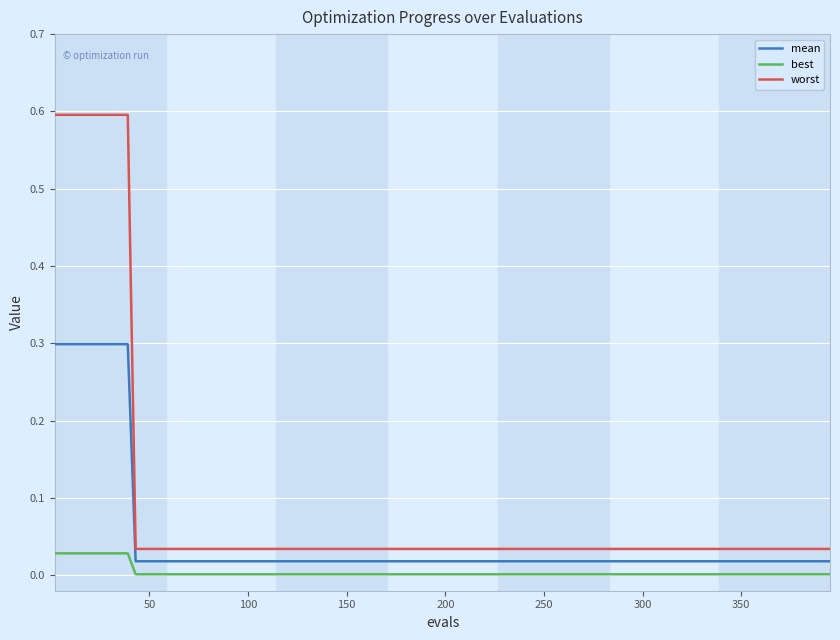

True or false: worst and mean cross at least once.

False